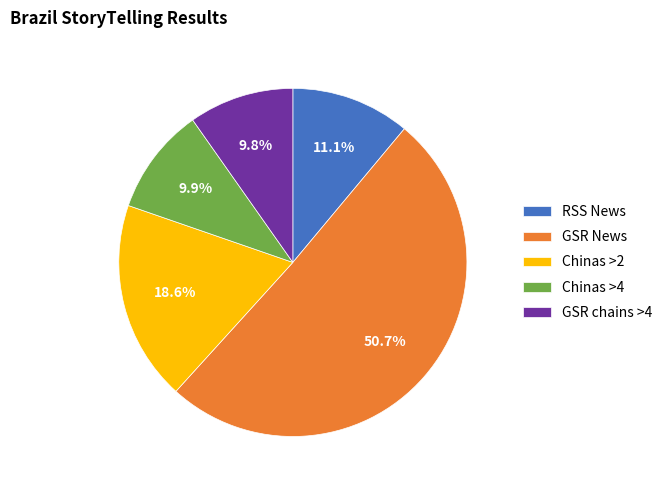

Which category has the biggest portion of the pie?

GSR News